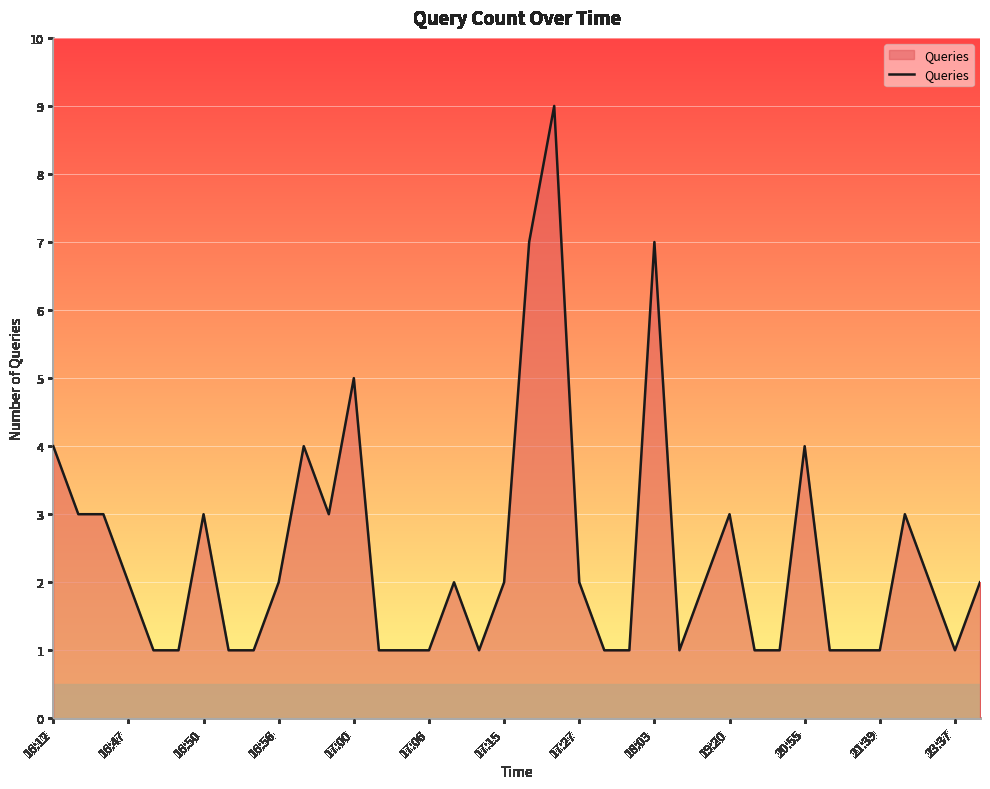

What is the maximum value shown in the chart?

9